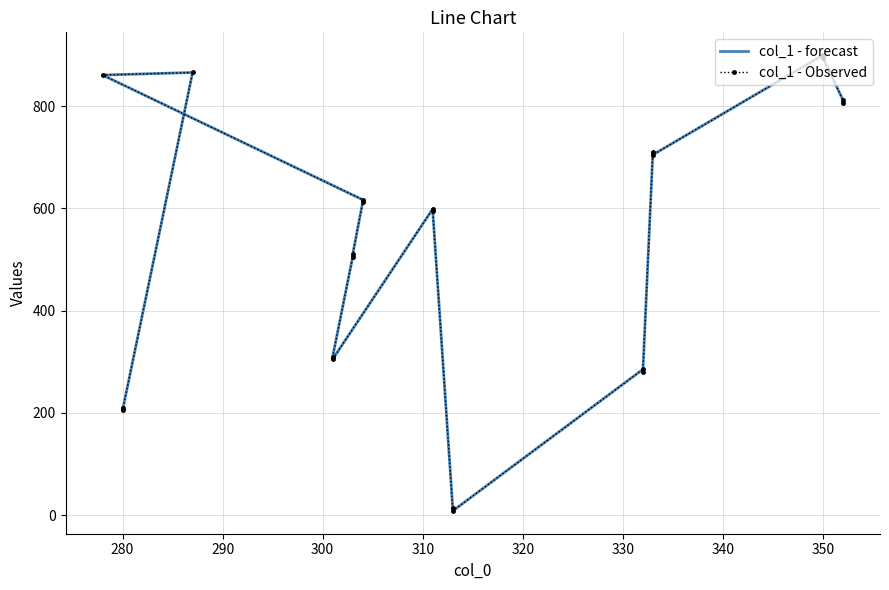

What are all the series names shown in the legend?

col_1 - forecast, col_1 - Observed